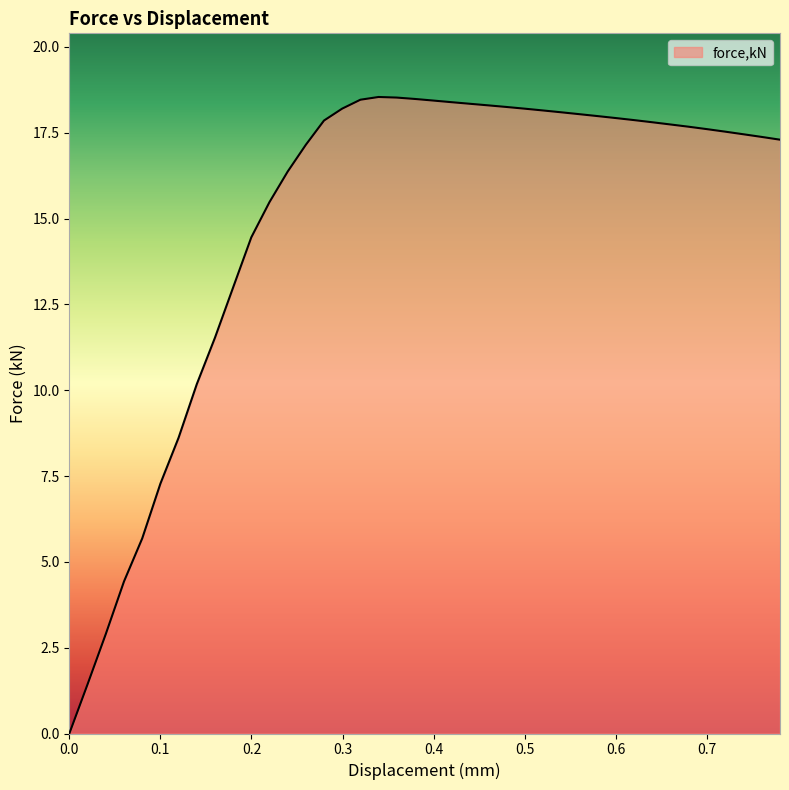

What is the maximum value shown in the chart?

18.5